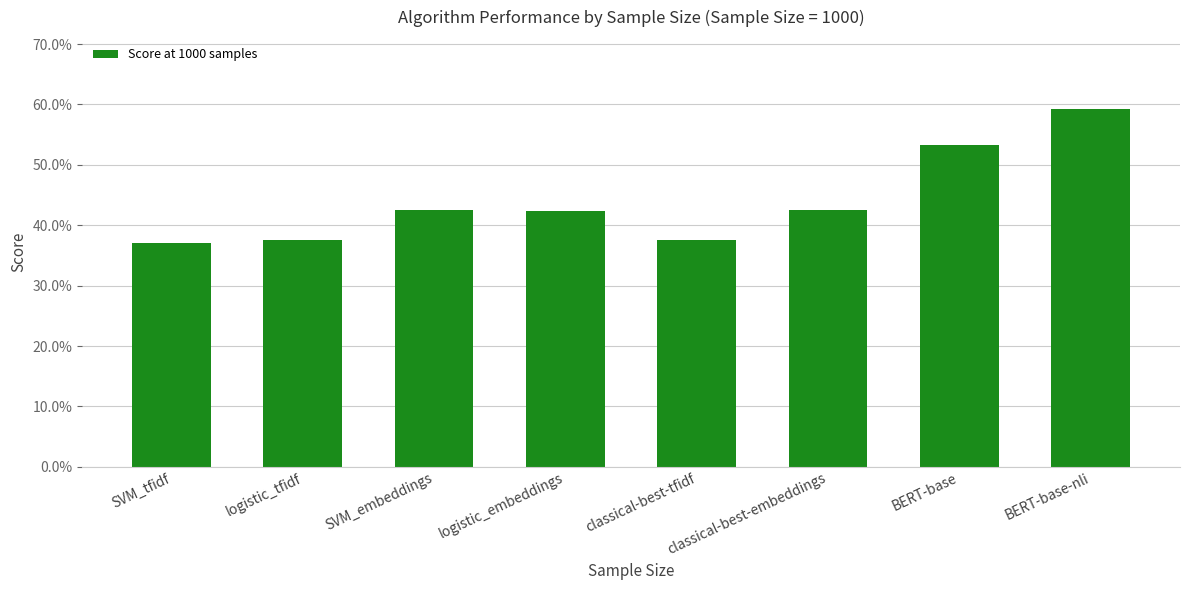

Are the bars horizontal?

No